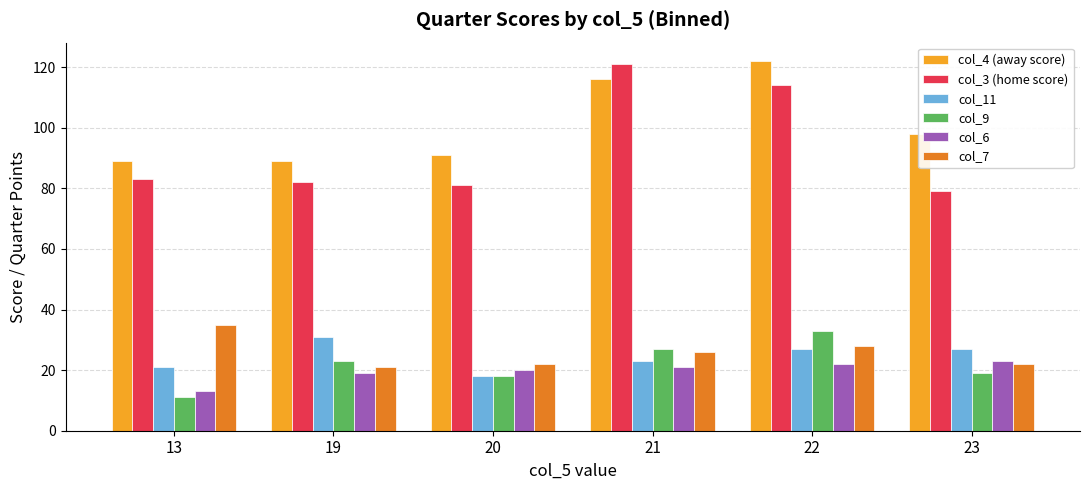

Reading left to right, list all the values displayed in this chart.

col_4 (away score): 89	89	91	116	122	98
col_3 (home score): 83	82	81	121	114	79
col_11: 21	31	18	23	27	27
col_9: 11	23	18	27	33	19
col_6: 13	19	20	21	22	23
col_7: 35	21	22	26	28	22